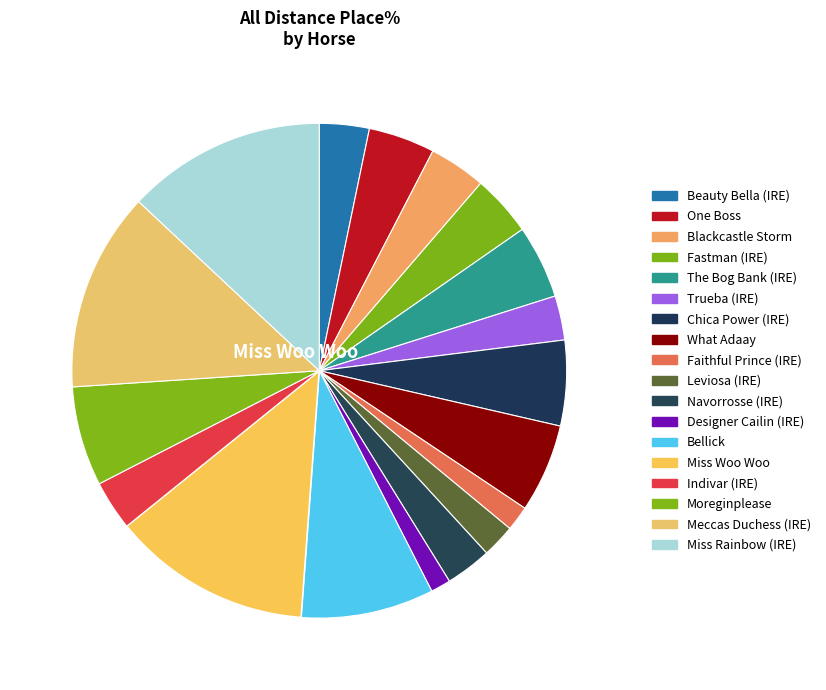

Count the number of slices in the pie.

18